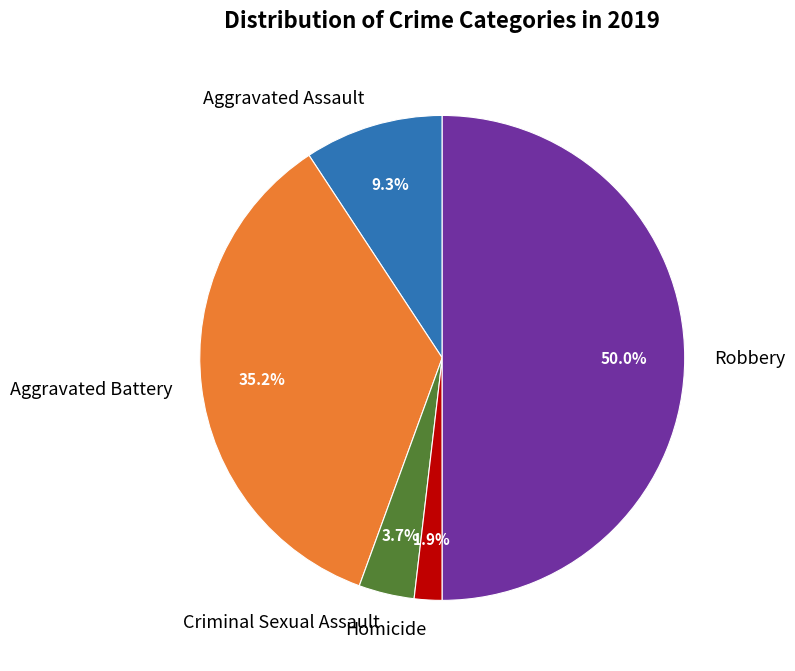

To the nearest percent, what is the combined percentage of Aggravated Assault and Aggravated Battery?

44%